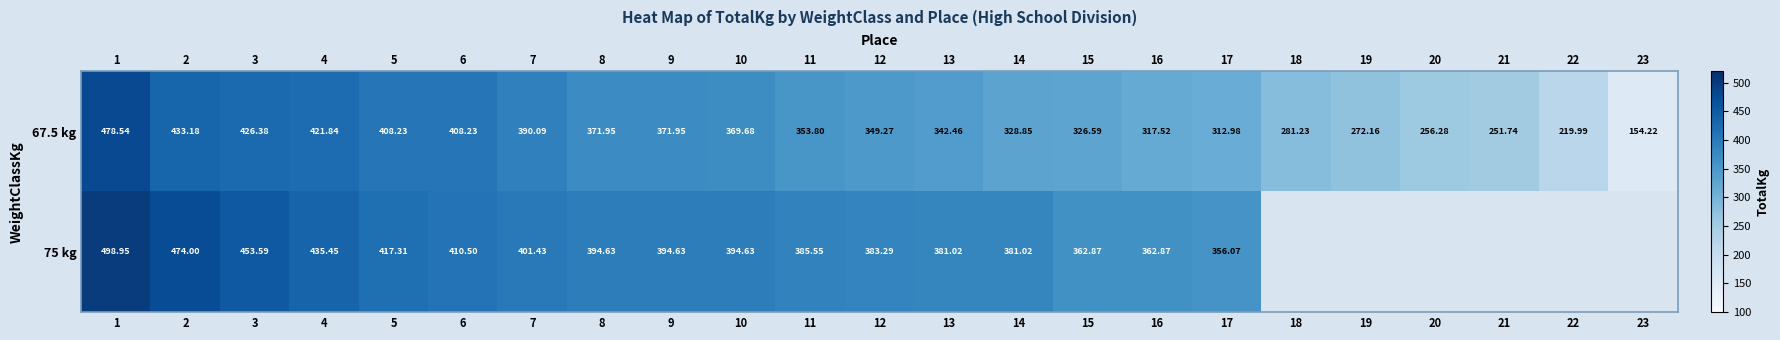

How many data points in row_1 are above 383?

12